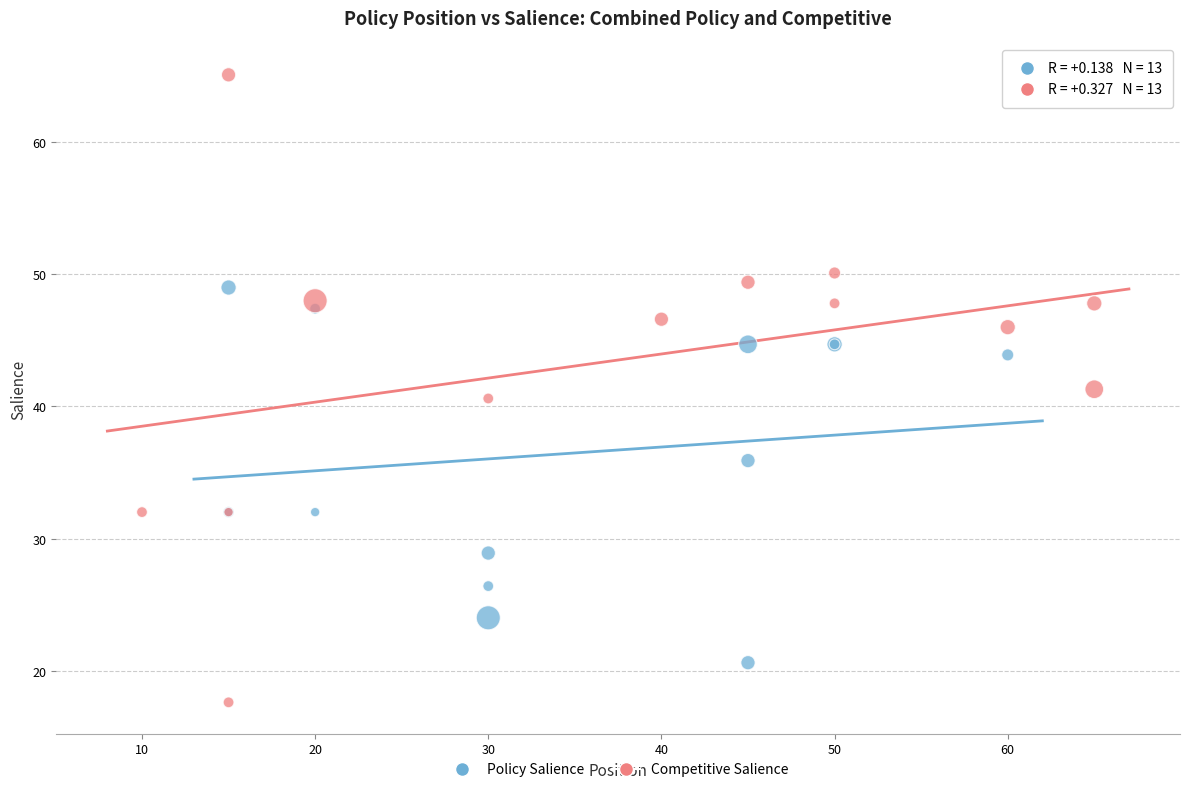

Which series has the largest Y range (max minus min)?

Competitive Salience